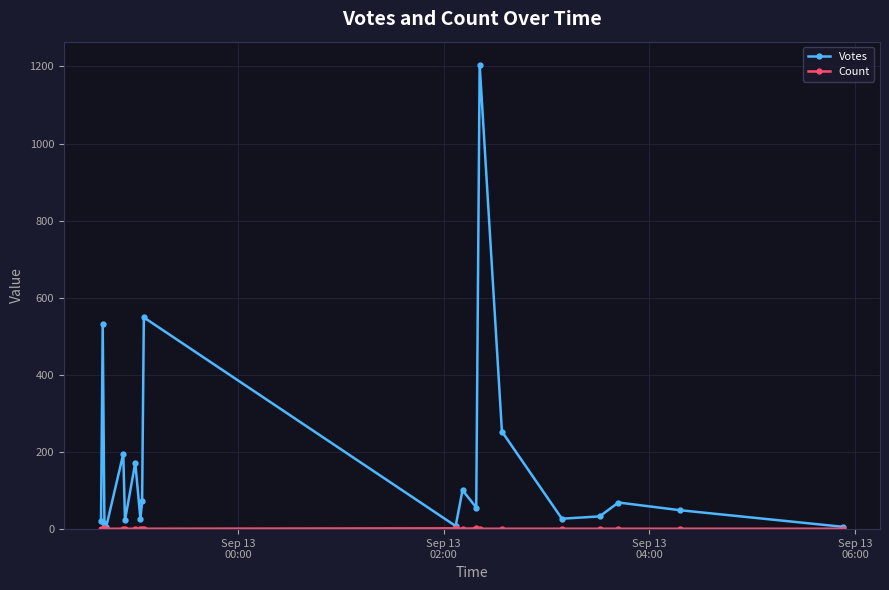

In Votes, how many points are lower than both neighbors (excluding endpoints)?

6